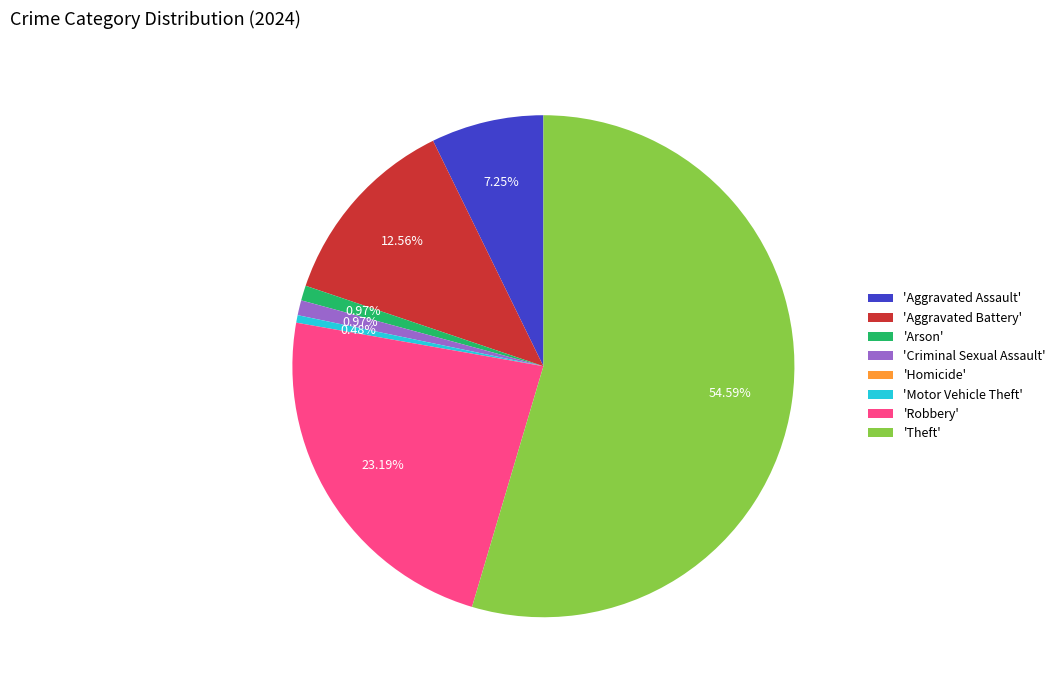

Which category has the biggest portion of the pie?

'Theft'